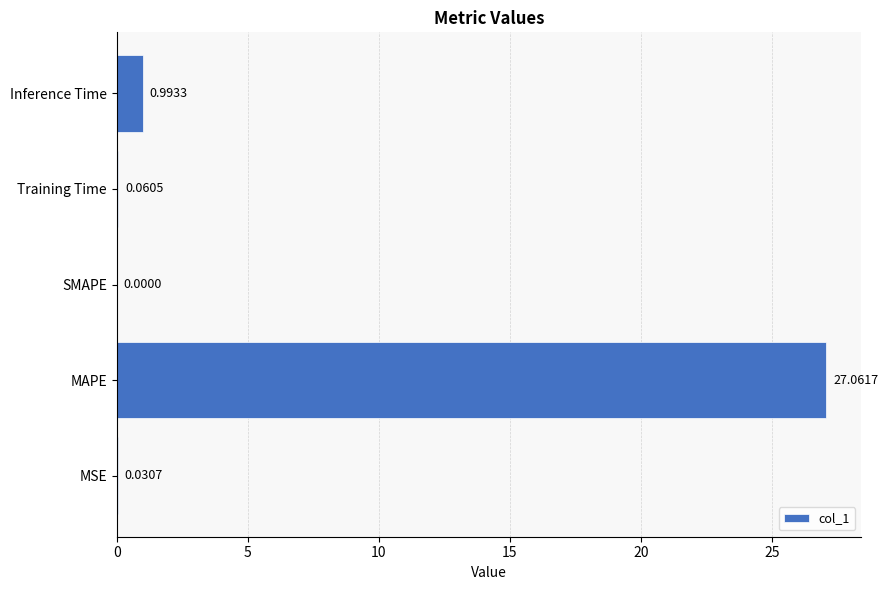

What is the change in value from SMAPE to Training Time?

+0.1